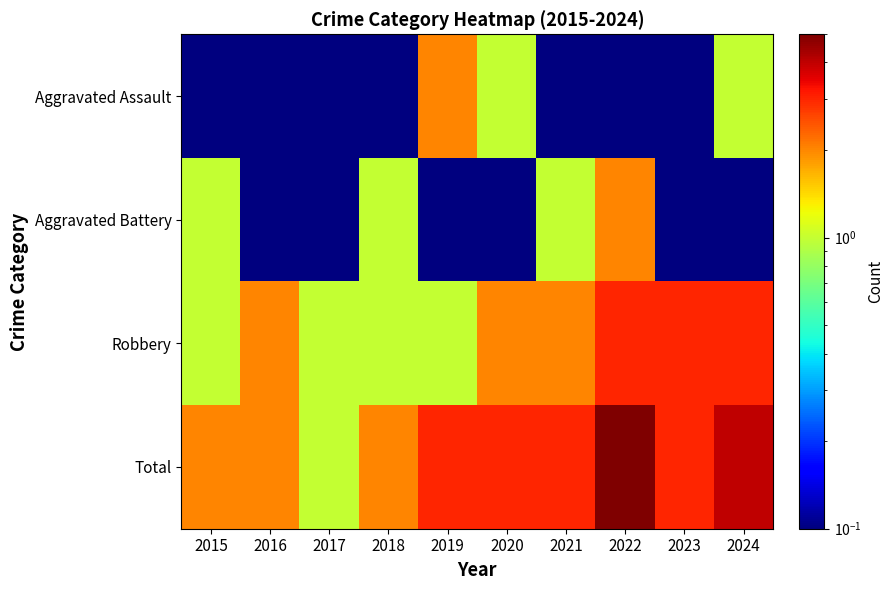

What is the total value across all series at 2023?

6.2